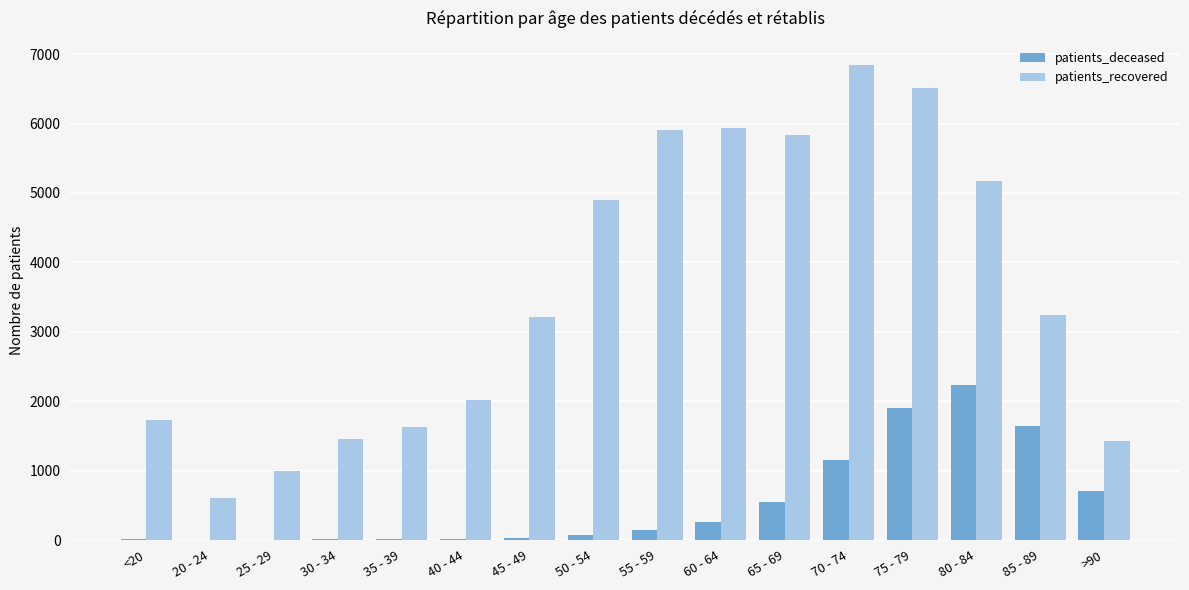

What is the approximate value of patients_deceased at 70 - 74?

1151